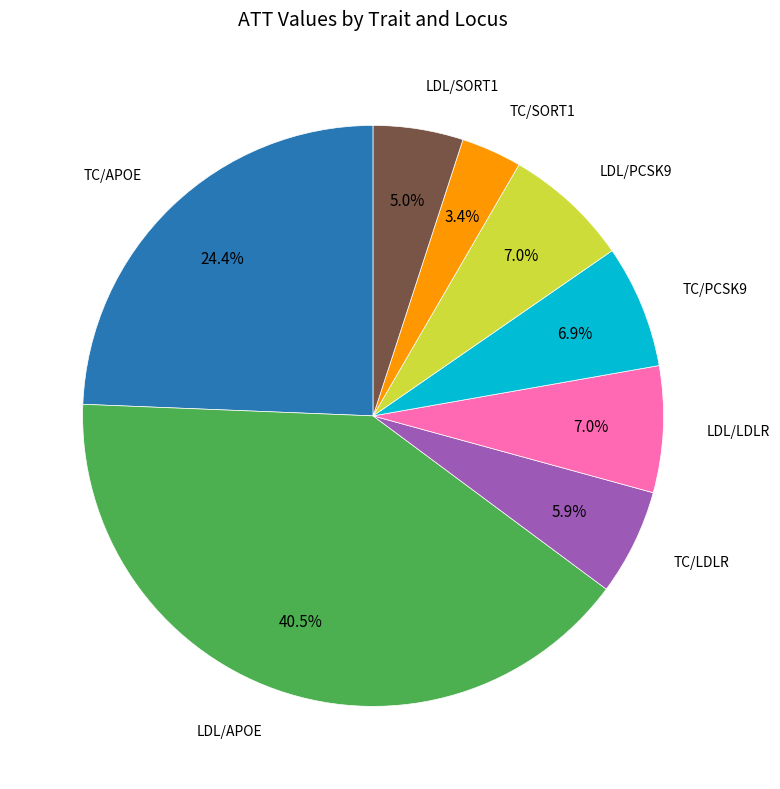

Is there a majority slice in this chart?

No